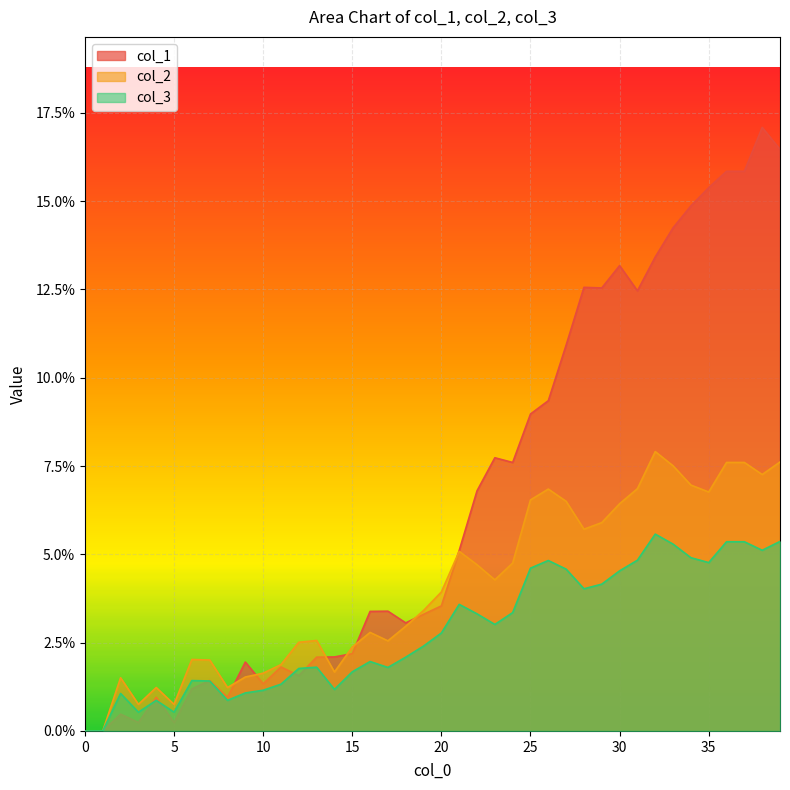

Reading left to right, extract all data points from this chart.

col_1: 0.0	0.0	0.0	0.0	0.0	0.0	0.0	0.0	0.0	0.0	0.0	0.0	0.0	0.0	0.0	0.0	0.0	0.0	0.0	0.0	0.0	0.1	0.1	0.1	0.1	0.1	0.1	0.1	0.1	0.1	0.1	0.1	0.1	0.1	0.1	0.2	0.2	0.2	0.2	0.2
col_2: 0.0	0.0	0.0	0.0	0.0	0.0	0.0	0.0	0.0	0.0	0.0	0.0	0.0	0.0	0.0	0.0	0.0	0.0	0.0	0.0	0.0	0.1	0.0	0.0	0.0	0.1	0.1	0.1	0.1	0.1	0.1	0.1	0.1	0.1	0.1	0.1	0.1	0.1	0.1	0.1
col_3: 0.0	0.0	0.0	0.0	0.0	0.0	0.0	0.0	0.0	0.0	0.0	0.0	0.0	0.0	0.0	0.0	0.0	0.0	0.0	0.0	0.0	0.0	0.0	0.0	0.0	0.0	0.0	0.0	0.0	0.0	0.0	0.0	0.1	0.1	0.0	0.0	0.1	0.1	0.1	0.1